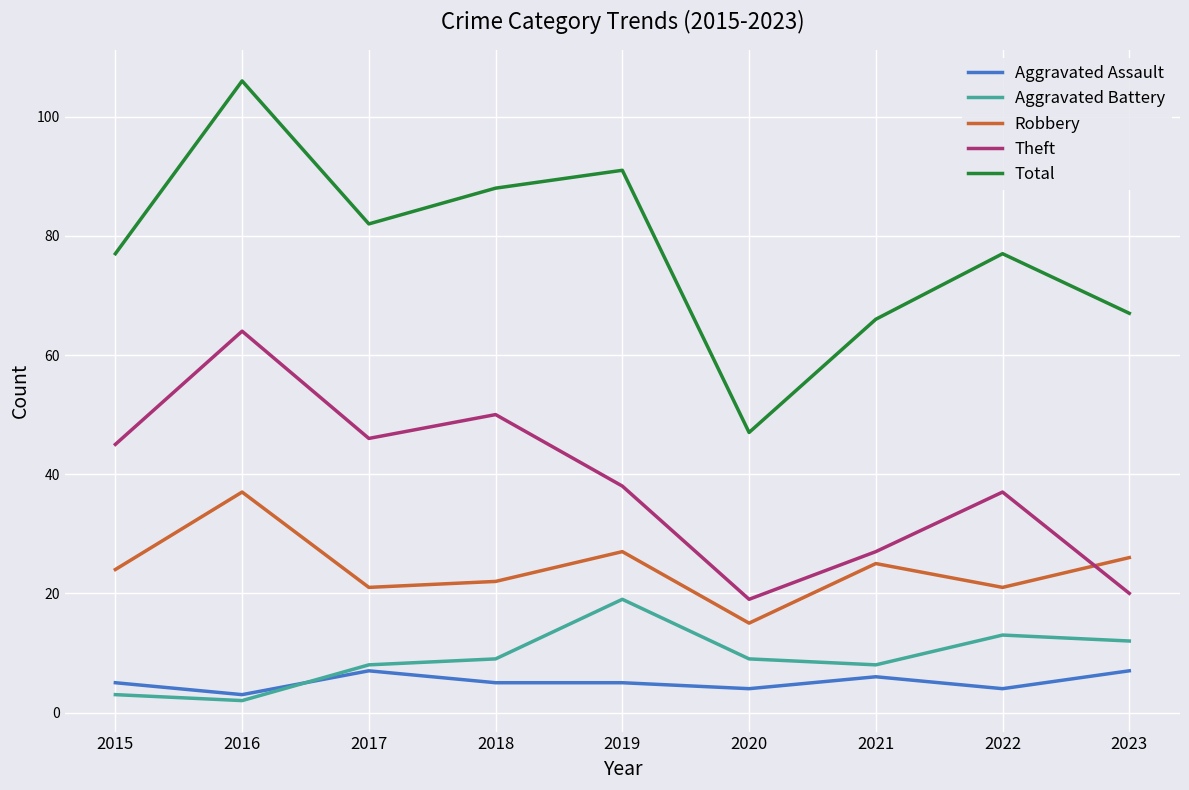

What are all the series names shown in the legend?

Aggravated Assault, Aggravated Battery, Robbery, Theft, Total